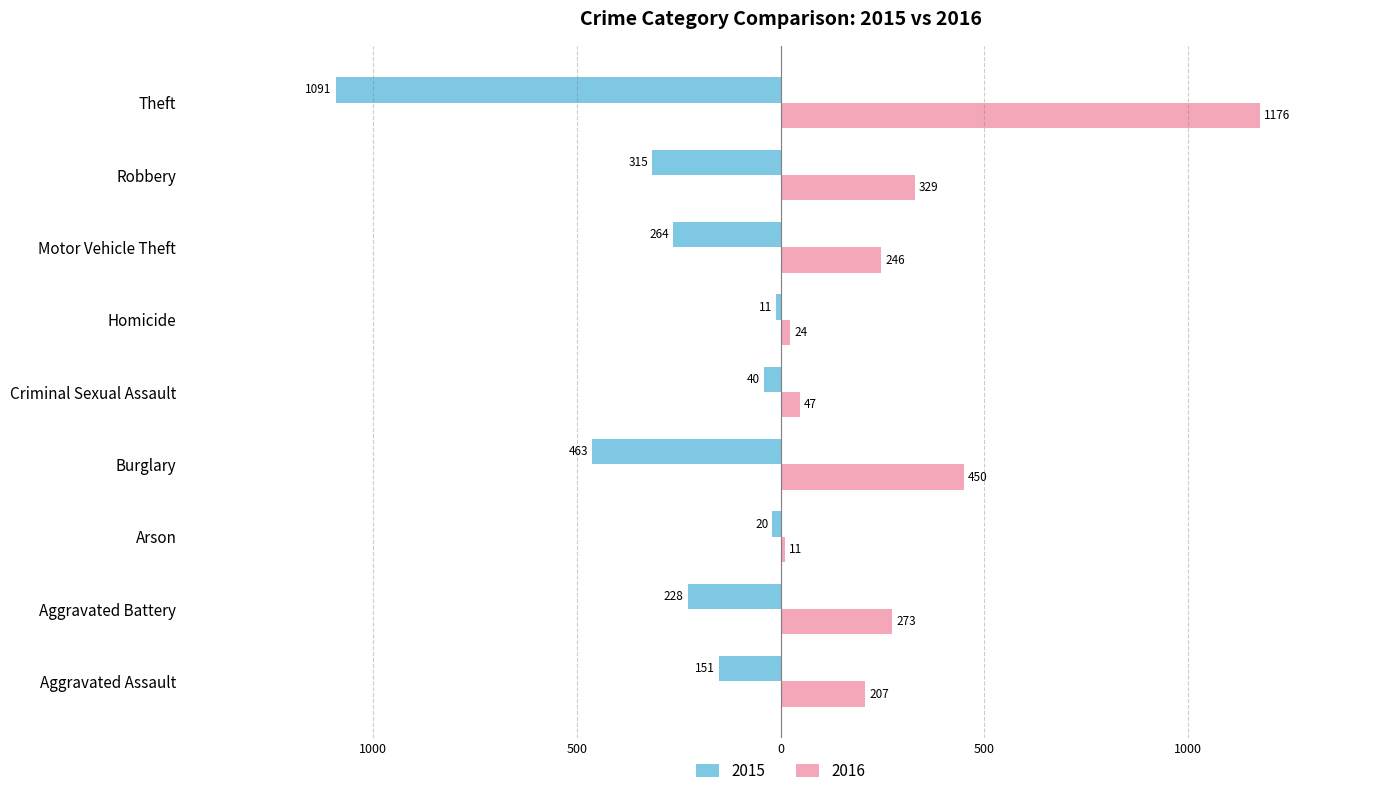

At which category is the sum across all series the highest?

Theft